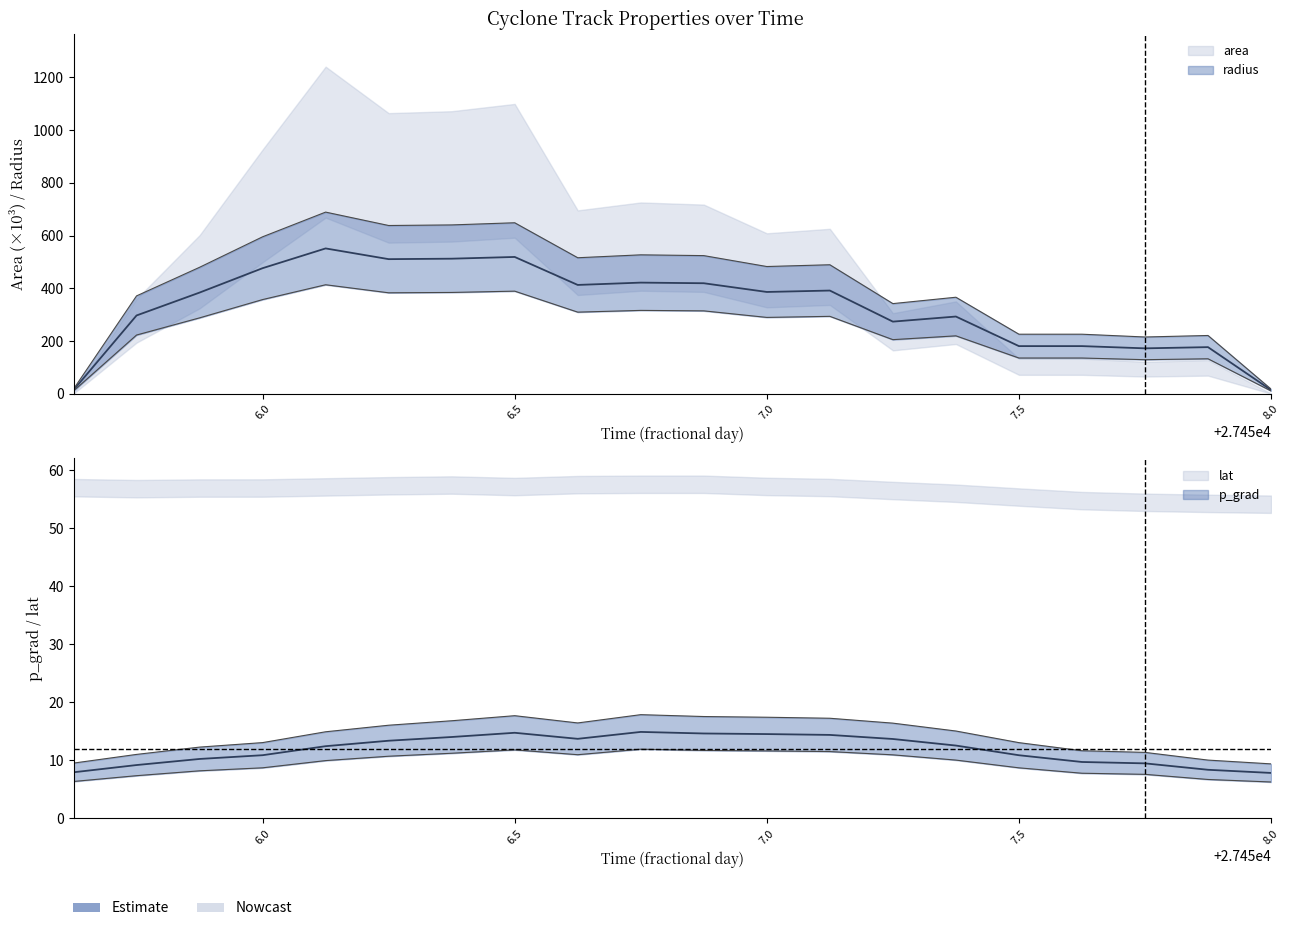

What is the label of the 15th point from the left?

27457.375